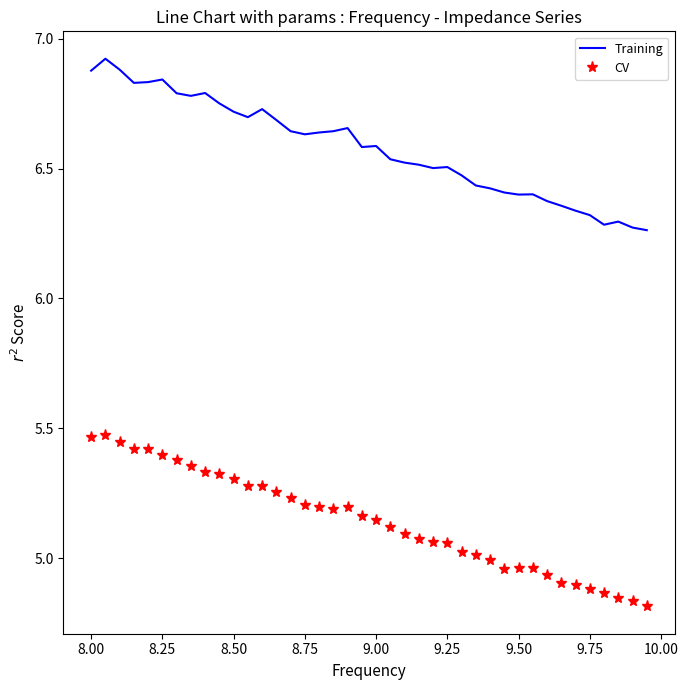

Which series has the largest total across all categories?

Training